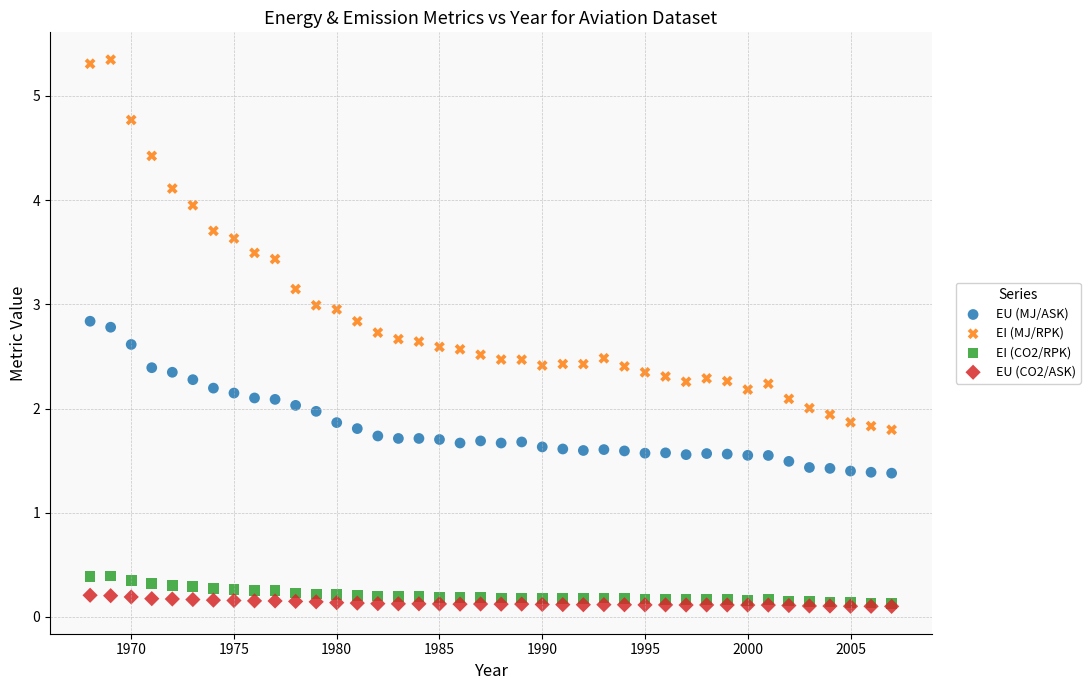

What are all the series names shown in the legend?

EU (MJ/ASK), EI (MJ/RPK), EI (CO2/RPK), EU (CO2/ASK)